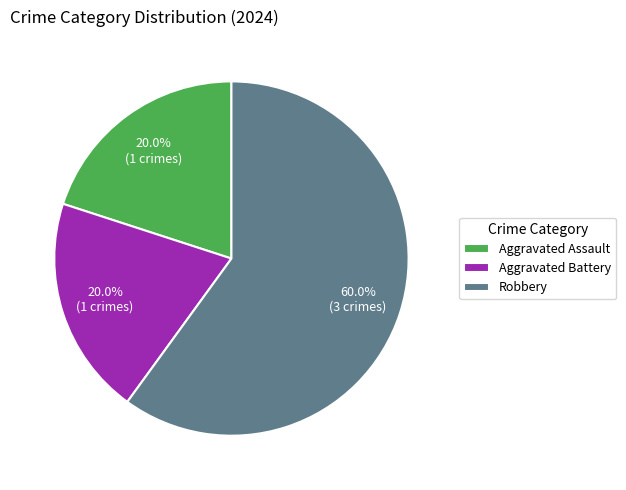

How many segments does this pie chart have?

3